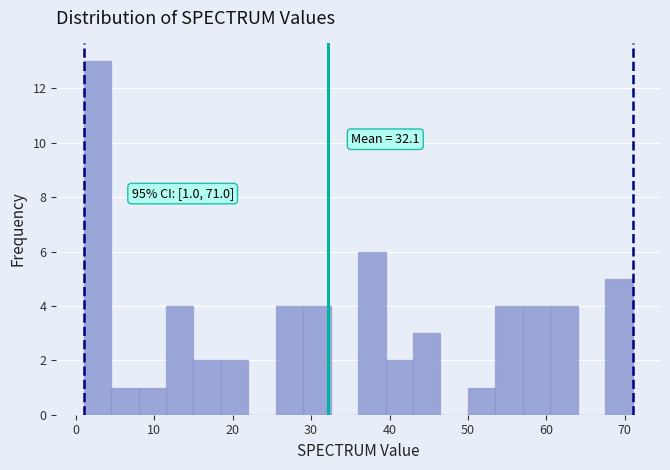

Around what value on the x-axis is the tallest bar? Give the approximate position of its centre, as read against the axis.

3